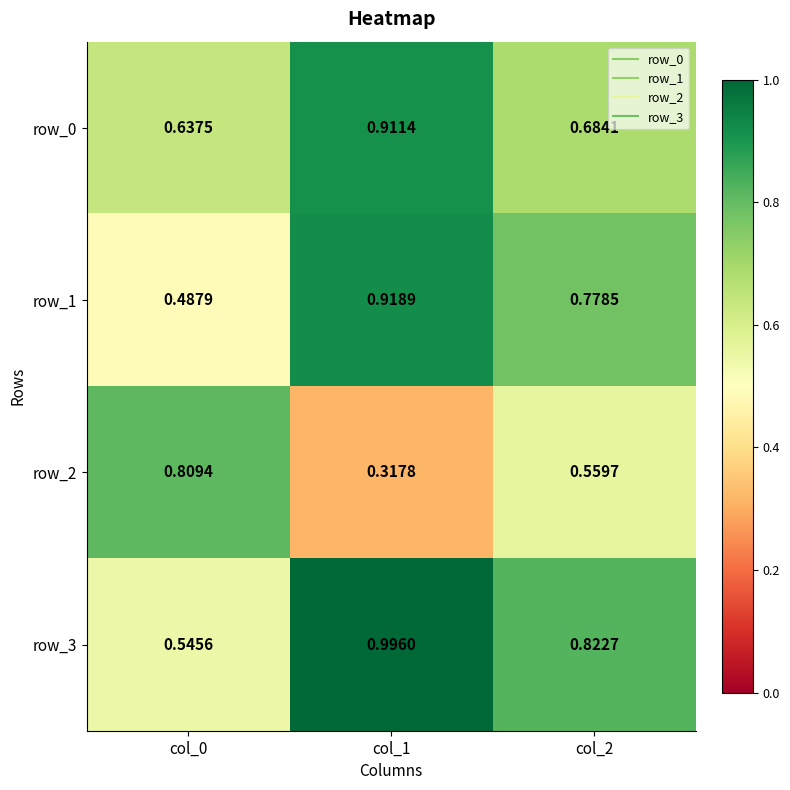

Rank the series at col_2 from highest to lowest value.

row_3, row_1, row_0, row_2